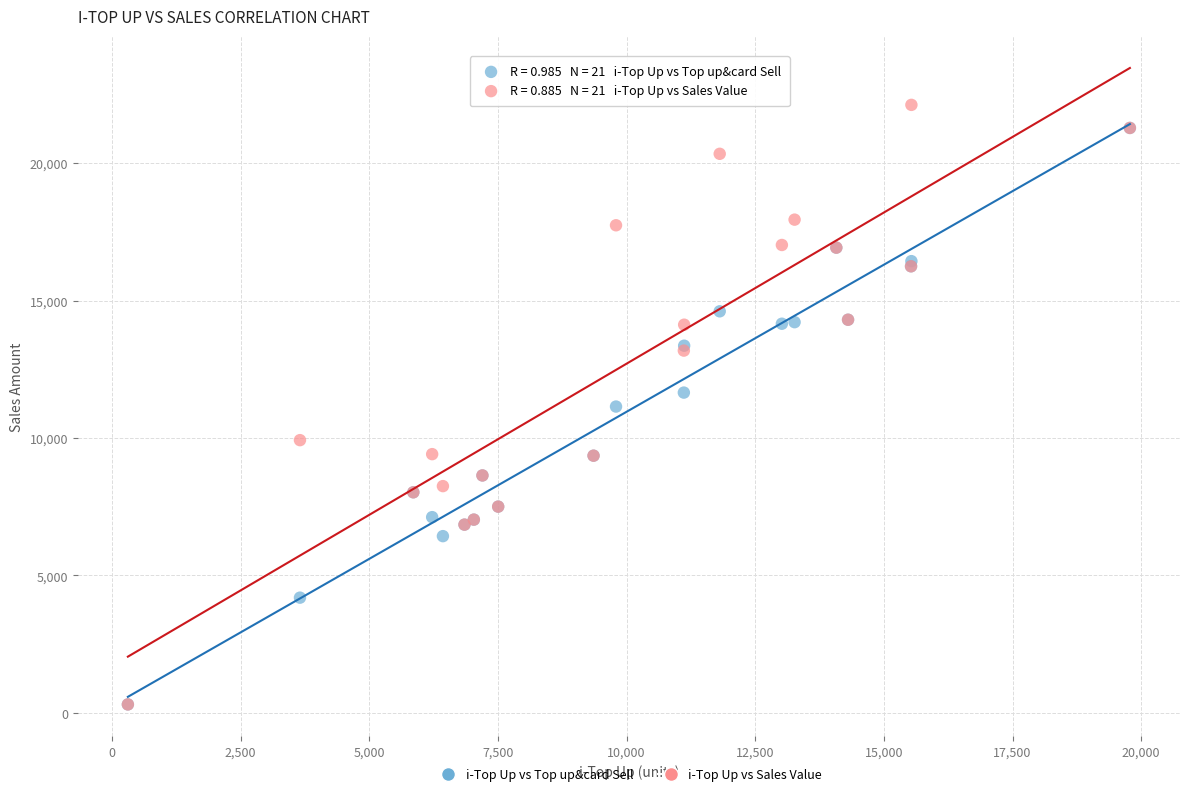

In the i-Top Up vs Top up&card Sell series, what Y value is closest to 10795?

11145